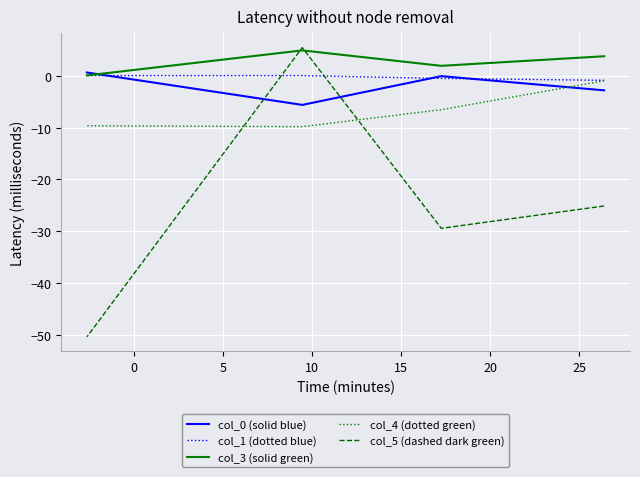

The col_5 (dashed dark green) series shows 9.3 at 5. True or false?

False